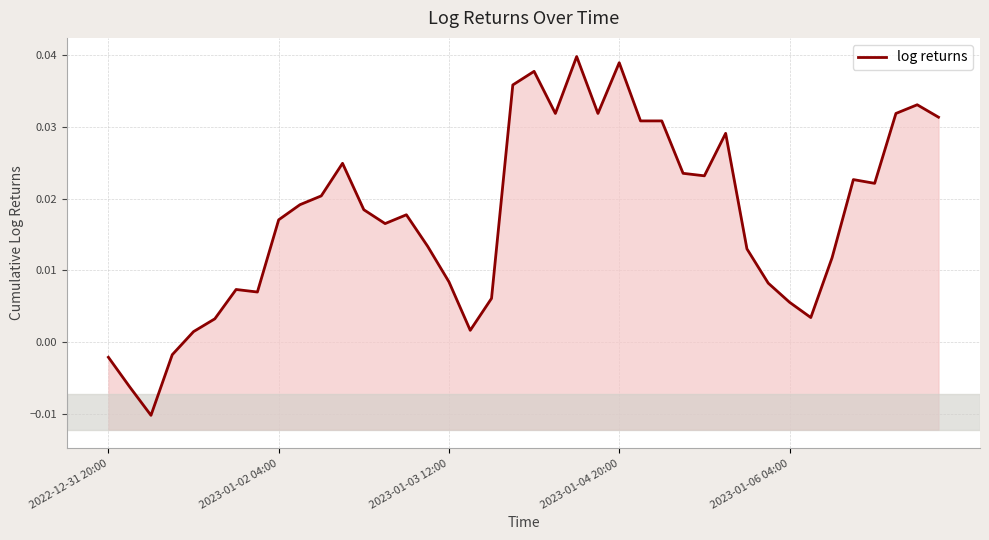

How many lines are shown in the chart?

1